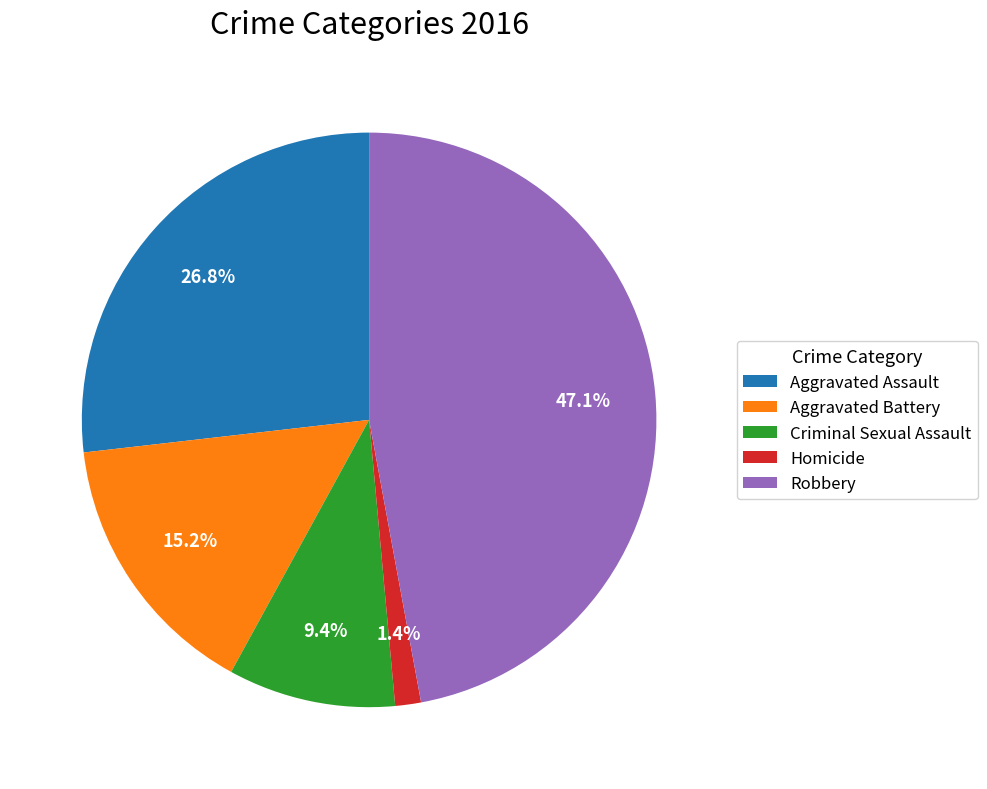

Do Homicide and Aggravated Assault together represent more than half of the pie?

No